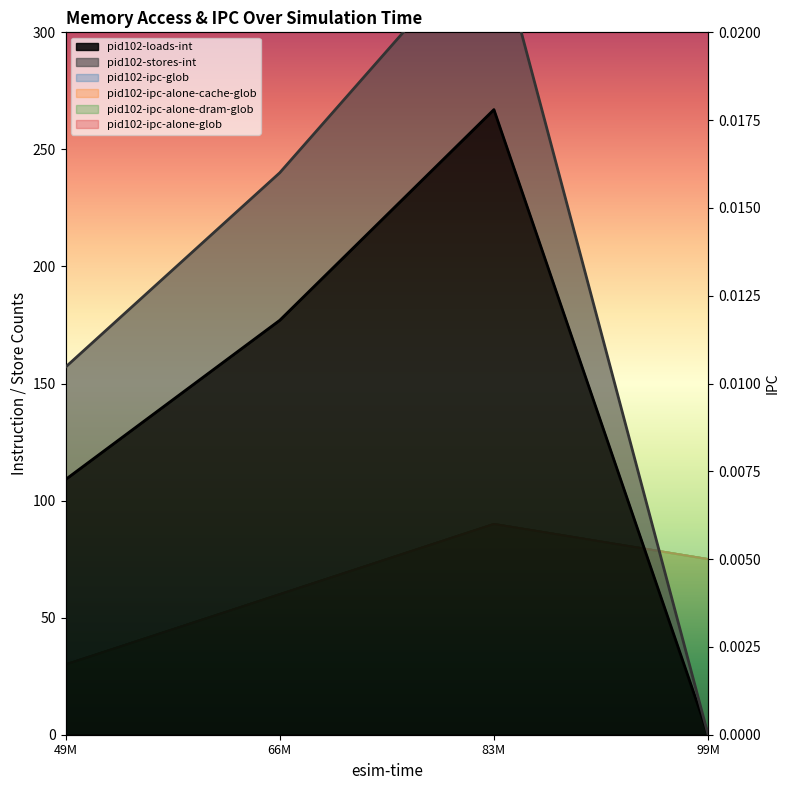

Does the chart display data point markers on the line(s)?

No